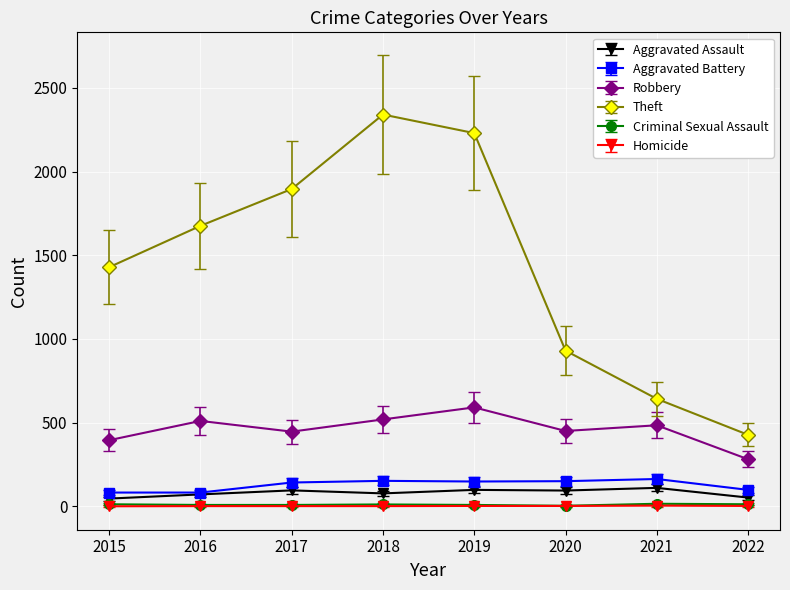

What is the difference between the maximum and minimum values in the Robbery series?

310